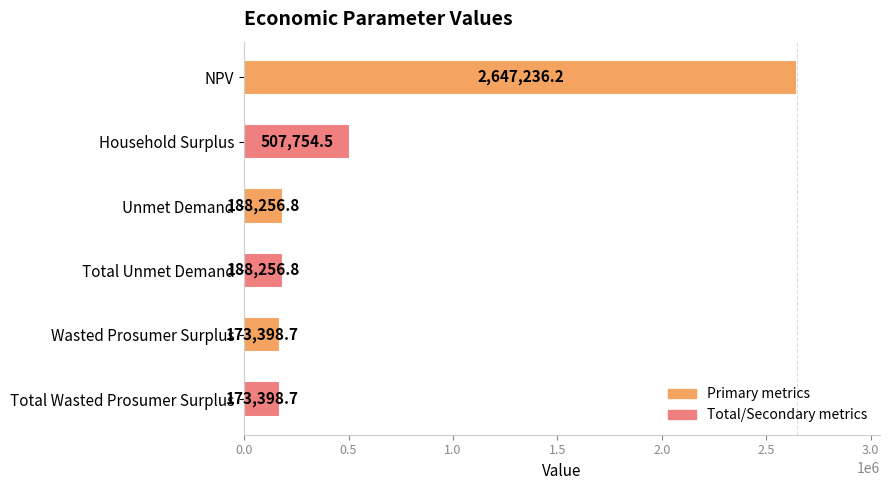

How many distinct data groups are displayed?

1